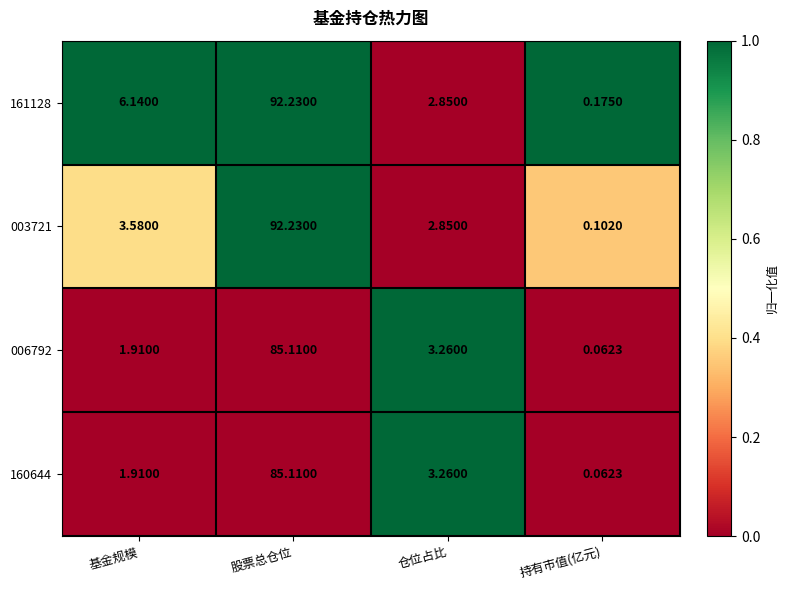

How many distinct data groups are displayed?

4